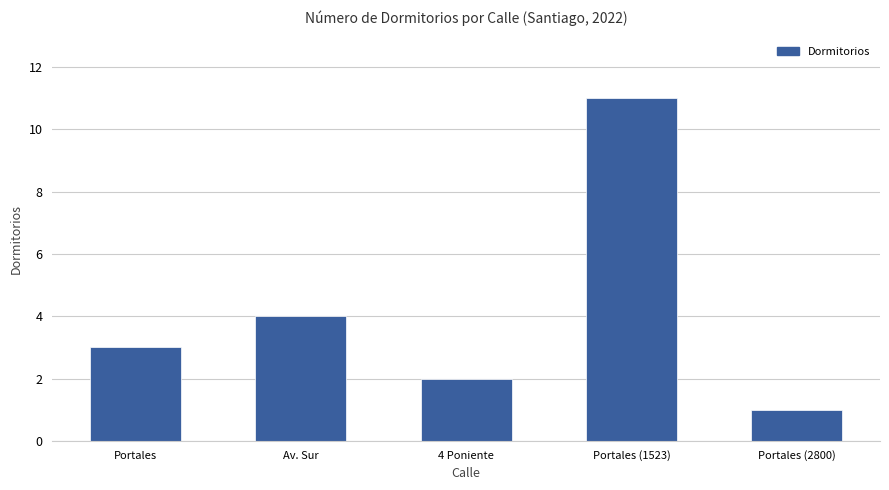

Reading right to left, extract all data points from this chart.

1	11	2	4	3